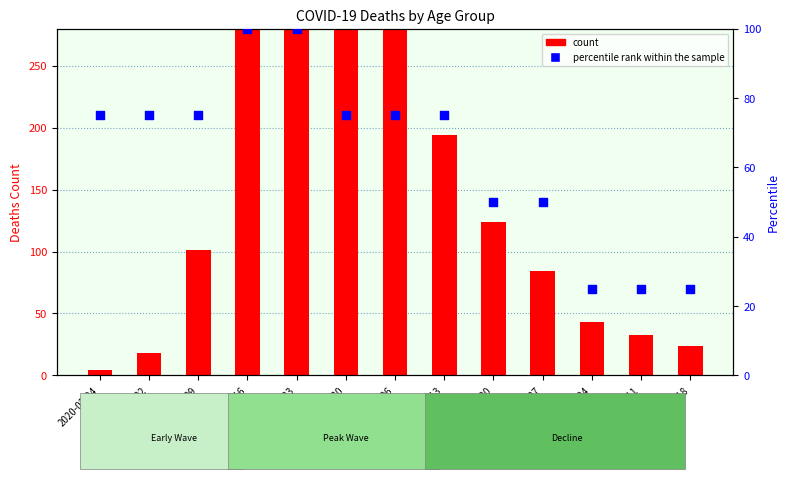

What are all the series names shown in the legend?

count, percentile rank within the sample